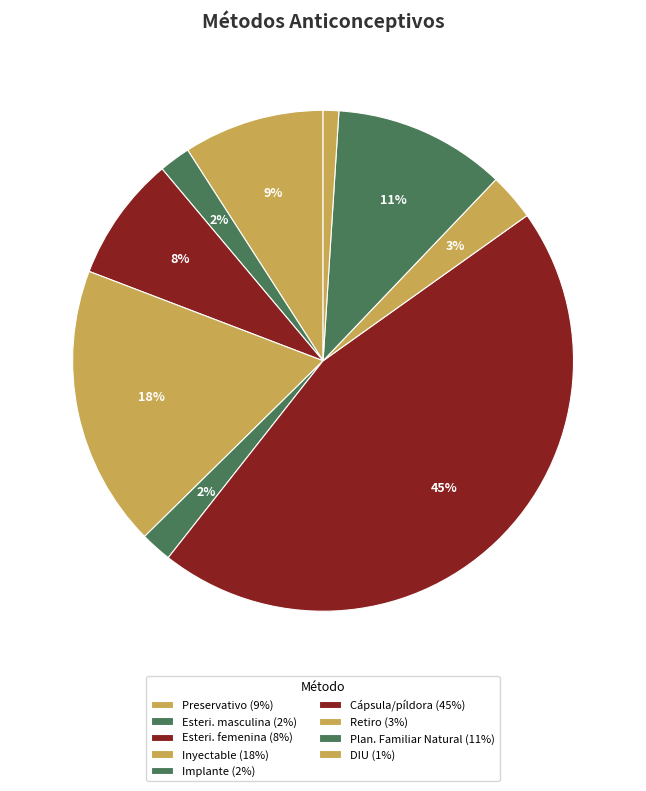

What is the largest slice in the pie chart?

Cápsula/píldora